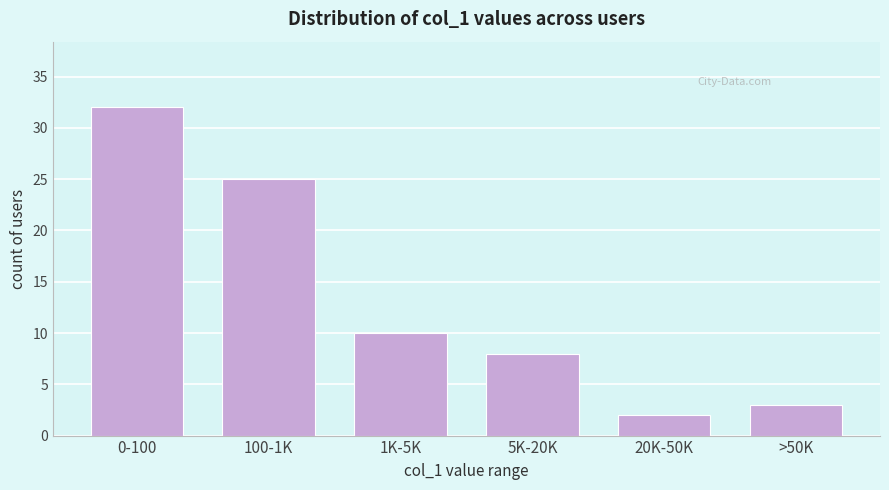

Reading left to right, extract all data points from this chart.

32	25	10	8	2	3